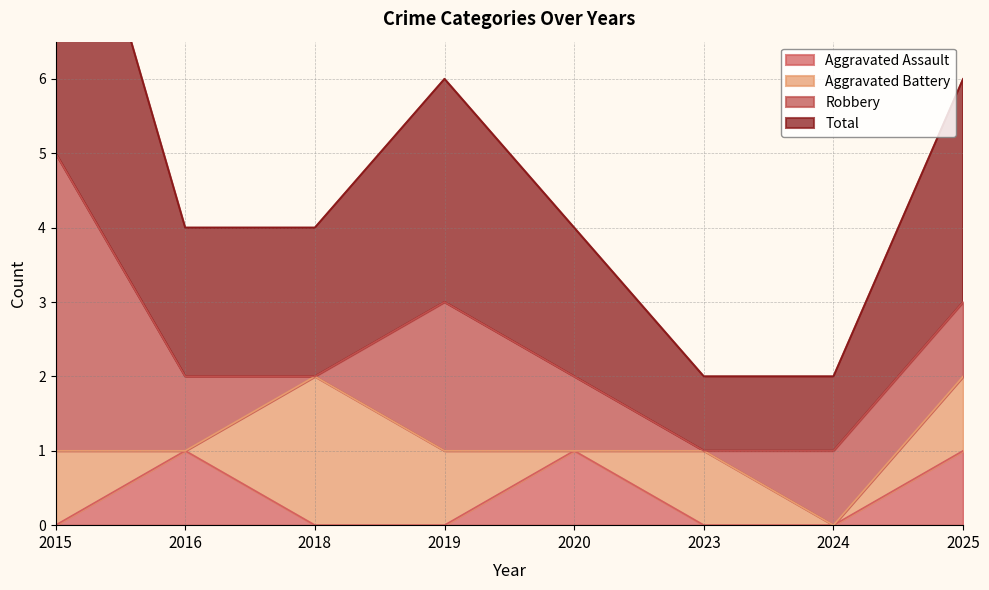

True or false: Aggravated Assault has a value of 1 at 2016.

True